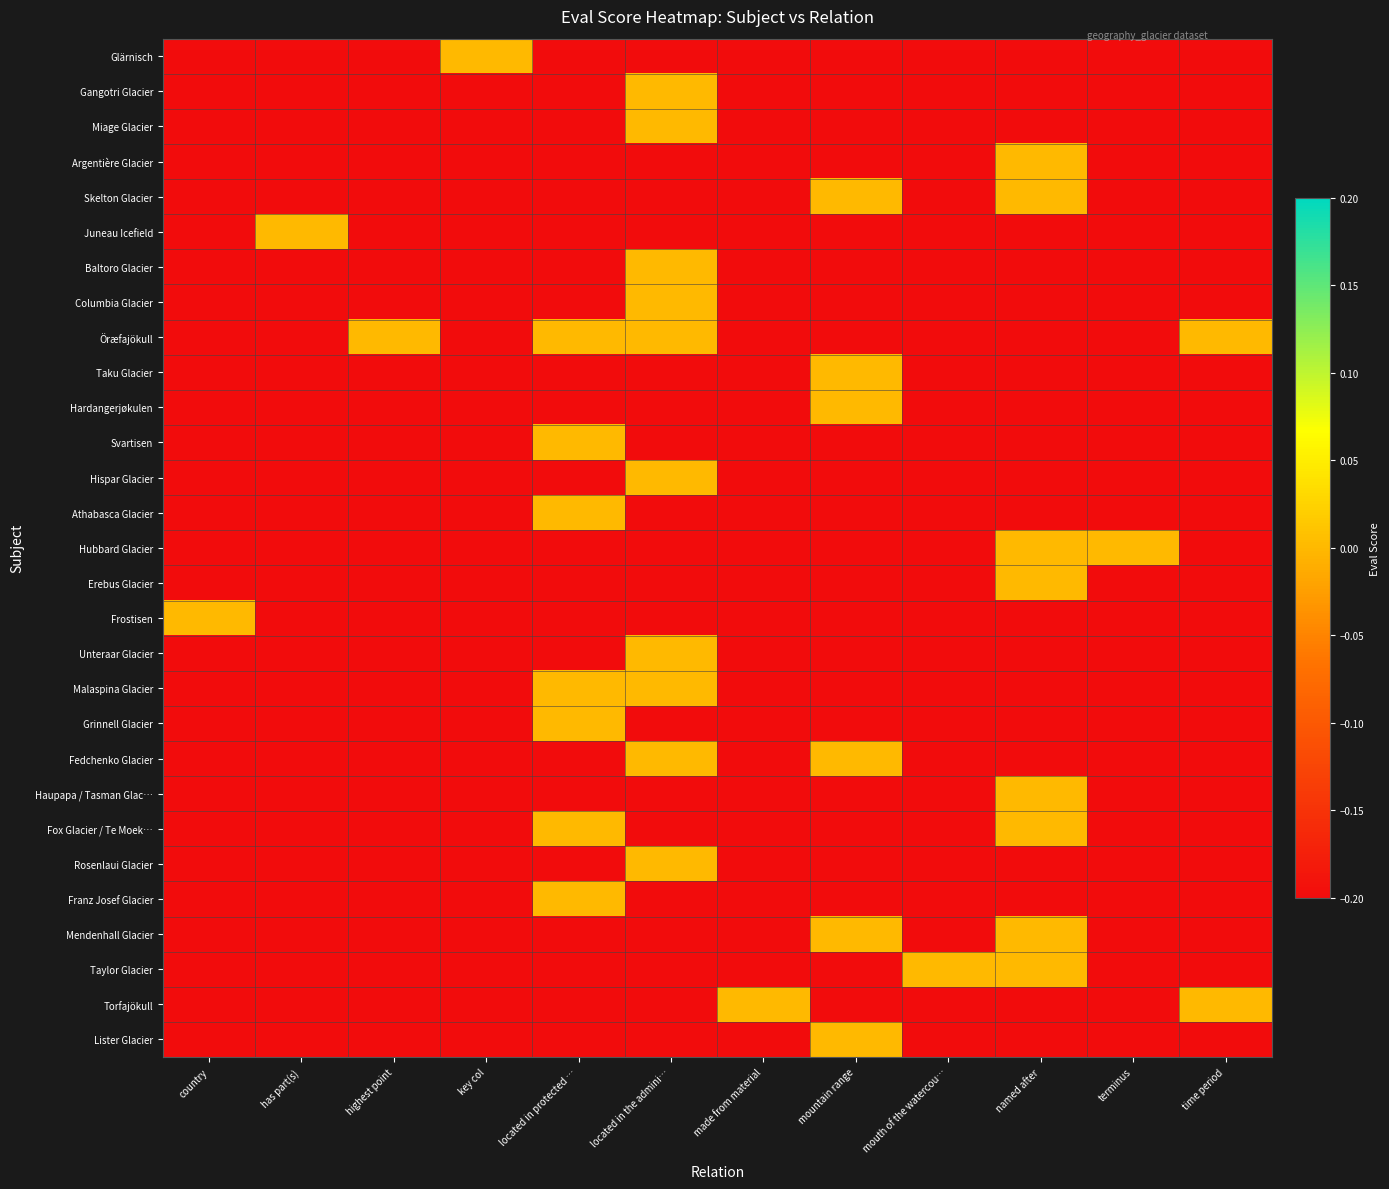

Reading left to right, transcribe all the data shown in this chart.

row_0: -0.2	-0.2	-0.2	0.0	-0.2	-0.2	-0.2	-0.2	-0.2	-0.2	-0.2	-0.2
row_1: -0.2	-0.2	-0.2	-0.2	-0.2	0.0	-0.2	-0.2	-0.2	-0.2	-0.2	-0.2
row_2: -0.2	-0.2	-0.2	-0.2	-0.2	0.0	-0.2	-0.2	-0.2	-0.2	-0.2	-0.2
row_3: -0.2	-0.2	-0.2	-0.2	-0.2	-0.2	-0.2	-0.2	-0.2	0.0	-0.2	-0.2
row_4: -0.2	-0.2	-0.2	-0.2	-0.2	-0.2	-0.2	0.0	-0.2	0.0	-0.2	-0.2
row_5: -0.2	0.0	-0.2	-0.2	-0.2	-0.2	-0.2	-0.2	-0.2	-0.2	-0.2	-0.2
row_6: -0.2	-0.2	-0.2	-0.2	-0.2	0.0	-0.2	-0.2	-0.2	-0.2	-0.2	-0.2
row_7: -0.2	-0.2	-0.2	-0.2	-0.2	0.0	-0.2	-0.2	-0.2	-0.2	-0.2	-0.2
row_8: -0.2	-0.2	0.0	-0.2	0.0	0.0	-0.2	-0.2	-0.2	-0.2	-0.2	0.0
row_9: -0.2	-0.2	-0.2	-0.2	-0.2	-0.2	-0.2	0.0	-0.2	-0.2	-0.2	-0.2
row_10: -0.2	-0.2	-0.2	-0.2	-0.2	-0.2	-0.2	0.0	-0.2	-0.2	-0.2	-0.2
row_11: -0.2	-0.2	-0.2	-0.2	0.0	-0.2	-0.2	-0.2	-0.2	-0.2	-0.2	-0.2
row_12: -0.2	-0.2	-0.2	-0.2	-0.2	0.0	-0.2	-0.2	-0.2	-0.2	-0.2	-0.2
row_13: -0.2	-0.2	-0.2	-0.2	0.0	-0.2	-0.2	-0.2	-0.2	-0.2	-0.2	-0.2
row_14: -0.2	-0.2	-0.2	-0.2	-0.2	-0.2	-0.2	-0.2	-0.2	0.0	0.0	-0.2
row_15: -0.2	-0.2	-0.2	-0.2	-0.2	-0.2	-0.2	-0.2	-0.2	0.0	-0.2	-0.2
row_16: 0.0	-0.2	-0.2	-0.2	-0.2	-0.2	-0.2	-0.2	-0.2	-0.2	-0.2	-0.2
row_17: -0.2	-0.2	-0.2	-0.2	-0.2	0.0	-0.2	-0.2	-0.2	-0.2	-0.2	-0.2
row_18: -0.2	-0.2	-0.2	-0.2	0.0	0.0	-0.2	-0.2	-0.2	-0.2	-0.2	-0.2
row_19: -0.2	-0.2	-0.2	-0.2	0.0	-0.2	-0.2	-0.2	-0.2	-0.2	-0.2	-0.2
row_20: -0.2	-0.2	-0.2	-0.2	-0.2	0.0	-0.2	0.0	-0.2	-0.2	-0.2	-0.2
row_21: -0.2	-0.2	-0.2	-0.2	-0.2	-0.2	-0.2	-0.2	-0.2	0.0	-0.2	-0.2
row_22: -0.2	-0.2	-0.2	-0.2	0.0	-0.2	-0.2	-0.2	-0.2	0.0	-0.2	-0.2
row_23: -0.2	-0.2	-0.2	-0.2	-0.2	0.0	-0.2	-0.2	-0.2	-0.2	-0.2	-0.2
row_24: -0.2	-0.2	-0.2	-0.2	0.0	-0.2	-0.2	-0.2	-0.2	-0.2	-0.2	-0.2
row_25: -0.2	-0.2	-0.2	-0.2	-0.2	-0.2	-0.2	0.0	-0.2	0.0	-0.2	-0.2
row_26: -0.2	-0.2	-0.2	-0.2	-0.2	-0.2	-0.2	-0.2	0.0	0.0	-0.2	-0.2
row_27: -0.2	-0.2	-0.2	-0.2	-0.2	-0.2	0.0	-0.2	-0.2	-0.2	-0.2	0.0
row_28: -0.2	-0.2	-0.2	-0.2	-0.2	-0.2	-0.2	0.0	-0.2	-0.2	-0.2	-0.2